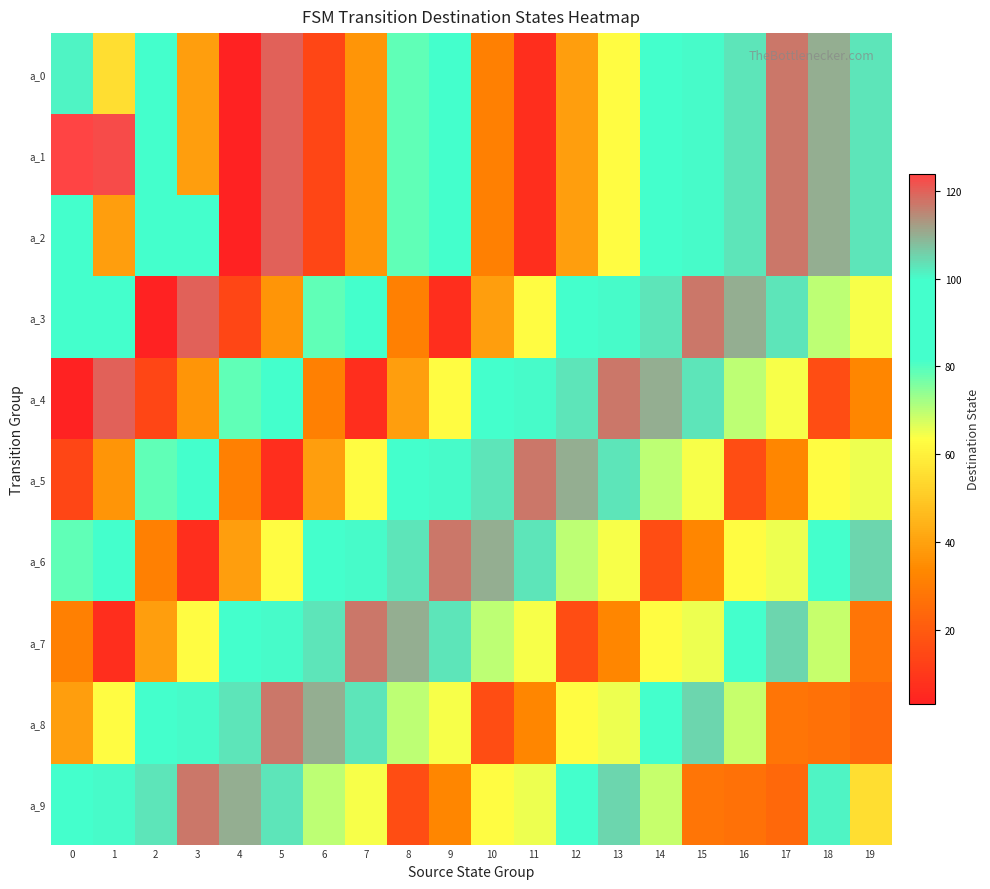

Reading right to left, what are all the values shown in this chart?

a_0: 19=103	18=110	17=117	16=103	15=100	14=83	13=63	12=39	11=7	10=31	9=87	8=79	7=37	6=14	5=120	4=3	3=39	2=97	1=55	0=101
a_1: 19=103	18=110	17=117	16=103	15=100	14=83	13=63	12=39	11=7	10=31	9=87	8=79	7=37	6=14	5=120	4=3	3=39	2=97	1=123	0=124
a_2: 19=103	18=110	17=117	16=103	15=100	14=83	13=63	12=39	11=7	10=31	9=87	8=79	7=37	6=14	5=120	4=3	3=97	2=86	1=39	0=97
a_3: 19=64	18=70	17=103	16=110	15=117	14=103	13=100	12=83	11=63	10=39	9=7	8=31	7=87	6=79	5=37	4=14	3=120	2=3	1=97	0=86
a_4: 19=33	18=16	17=64	16=70	15=103	14=110	13=117	12=103	11=100	10=83	9=63	8=39	7=7	6=31	5=87	4=79	3=37	2=14	1=120	0=3
a_5: 19=65	18=63	17=33	16=16	15=64	14=70	13=103	12=110	11=117	10=103	9=100	8=83	7=63	6=39	5=7	4=31	3=87	2=79	1=37	0=14
a_6: 19=105	18=93	17=65	16=63	15=33	14=16	13=64	12=70	11=103	10=110	9=117	8=103	7=100	6=83	5=63	4=39	3=7	2=31	1=87	0=79
a_7: 19=28	18=69	17=105	16=93	15=65	14=63	13=33	12=16	11=64	10=70	9=103	8=110	7=117	6=103	5=100	4=83	3=63	2=39	1=7	0=31
a_8: 19=24	18=27	17=28	16=69	15=105	14=93	13=65	12=63	11=33	10=16	9=64	8=70	7=103	6=110	5=117	4=103	3=100	2=83	1=63	0=39
a_9: 19=55	18=101	17=24	16=27	15=28	14=69	13=105	12=93	11=65	10=63	9=33	8=16	7=64	6=70	5=103	4=110	3=117	2=103	1=100	0=83